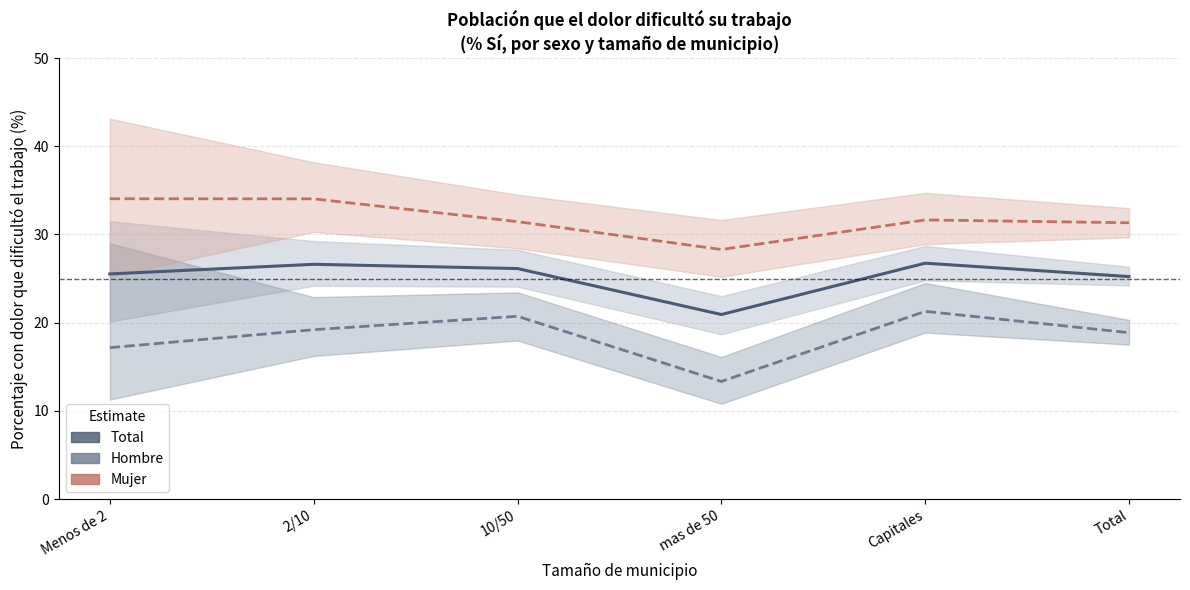

Where is the first local minimum for Mujer?

mas de 50